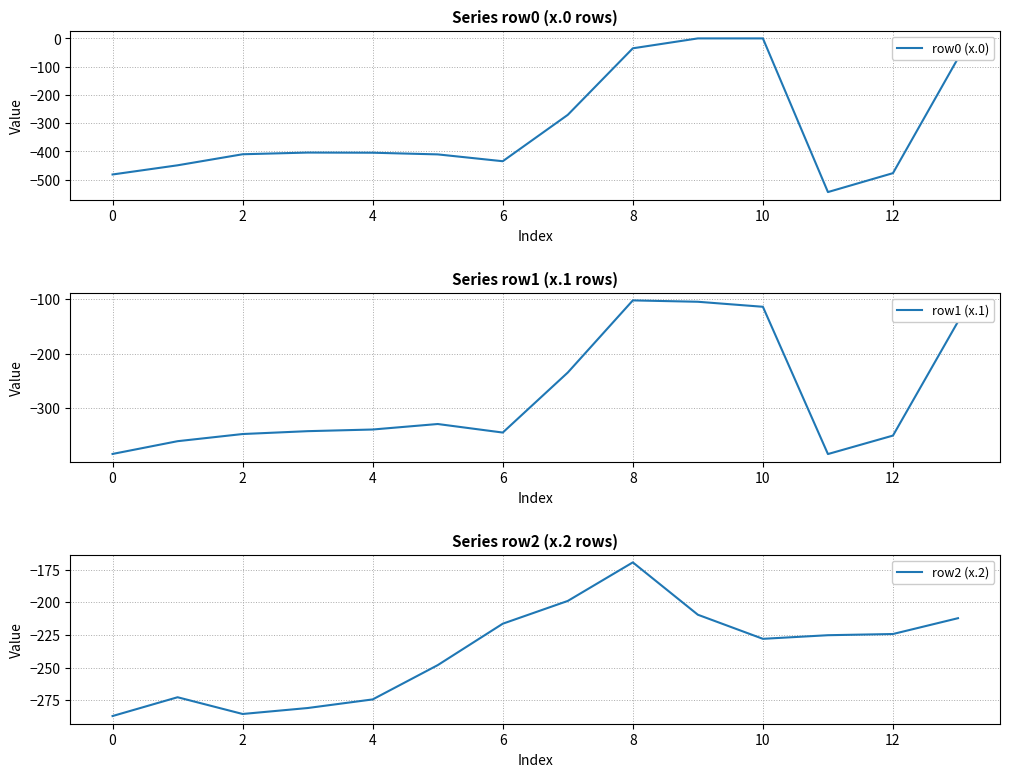

Which label corresponds to the largest value in the chart?

9